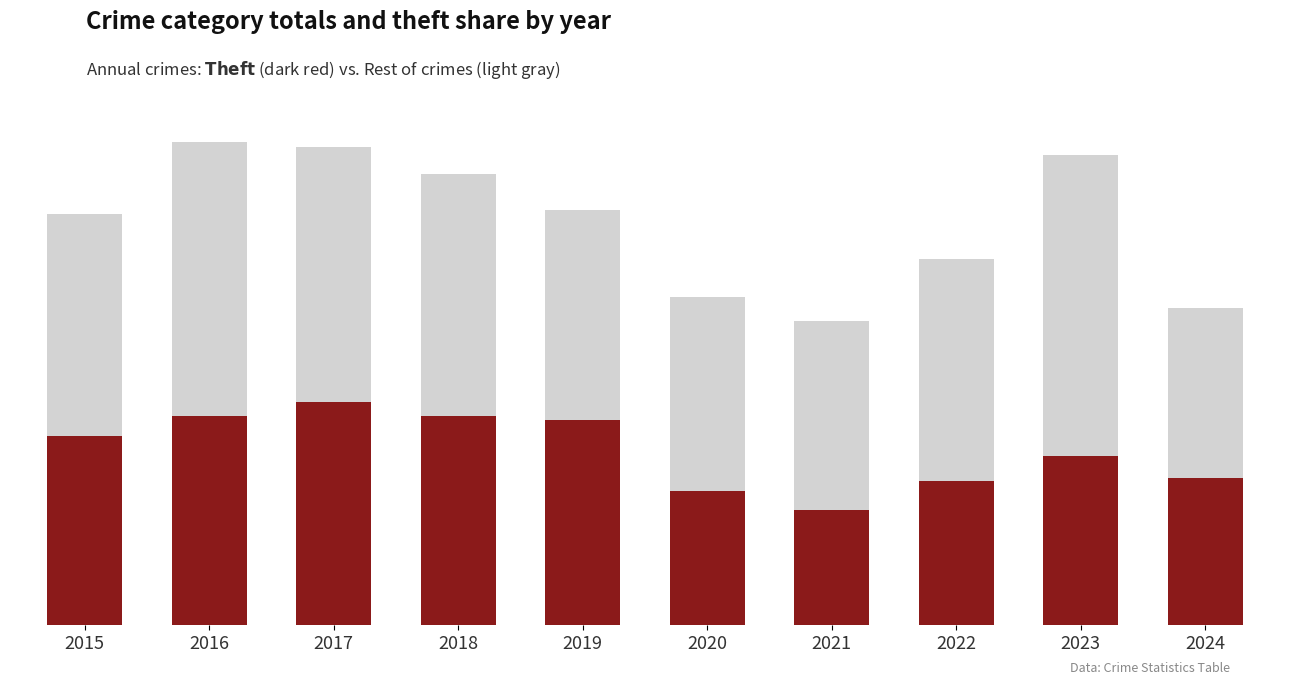

Read the Theft value at 2022.

592